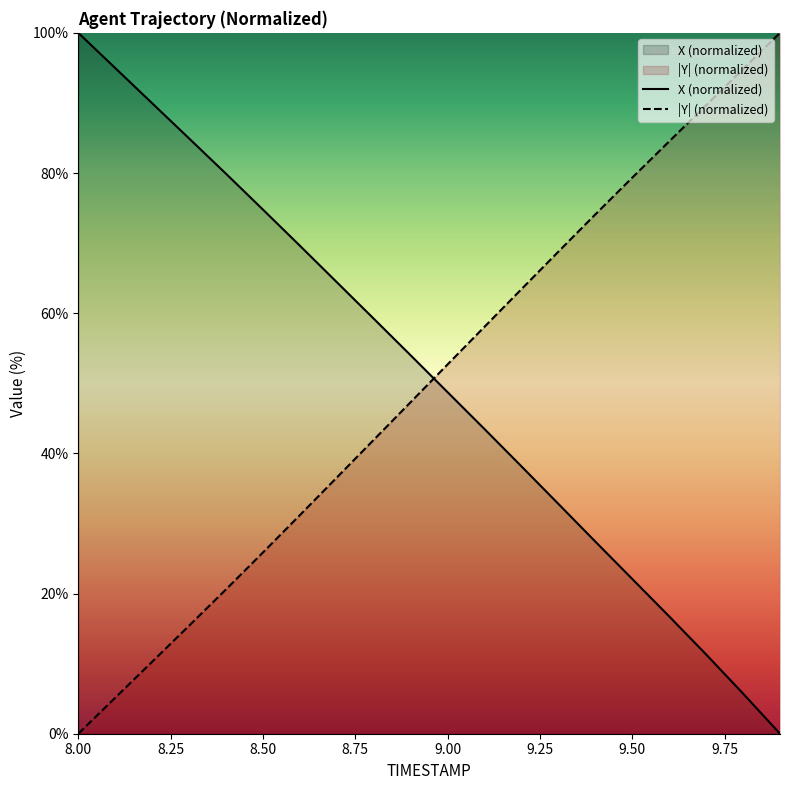

Reading left to right, transcribe all the data shown in this chart.

TIMESTAMP: 0.0	5.1	10.3	15.4	20.6	25.9	31.2	36.6	41.9	47.3	52.7	58.1	63.4	68.8	74.1	79.3	84.5	89.7	94.8	100.0
X: 100.0	95.0	90.0	84.9	79.9	74.8	69.6	64.4	59.2	54.0	48.7	43.5	38.1	32.8	27.4	22.1	16.7	11.3	5.7	0.0